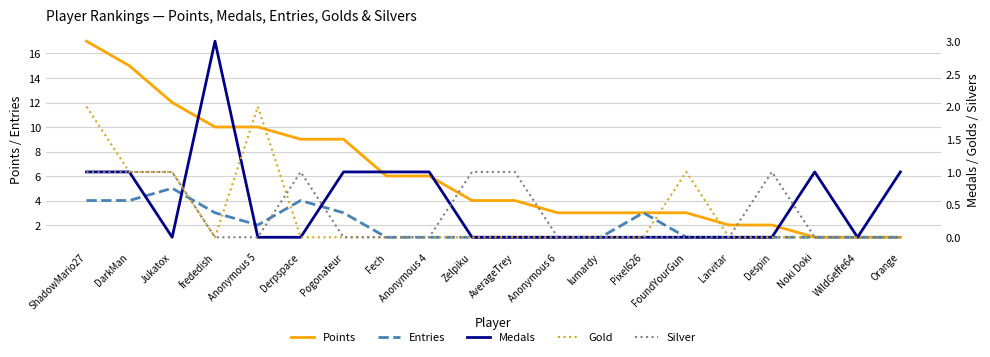

What is the value of the Entries point at the 14th from the left?

3